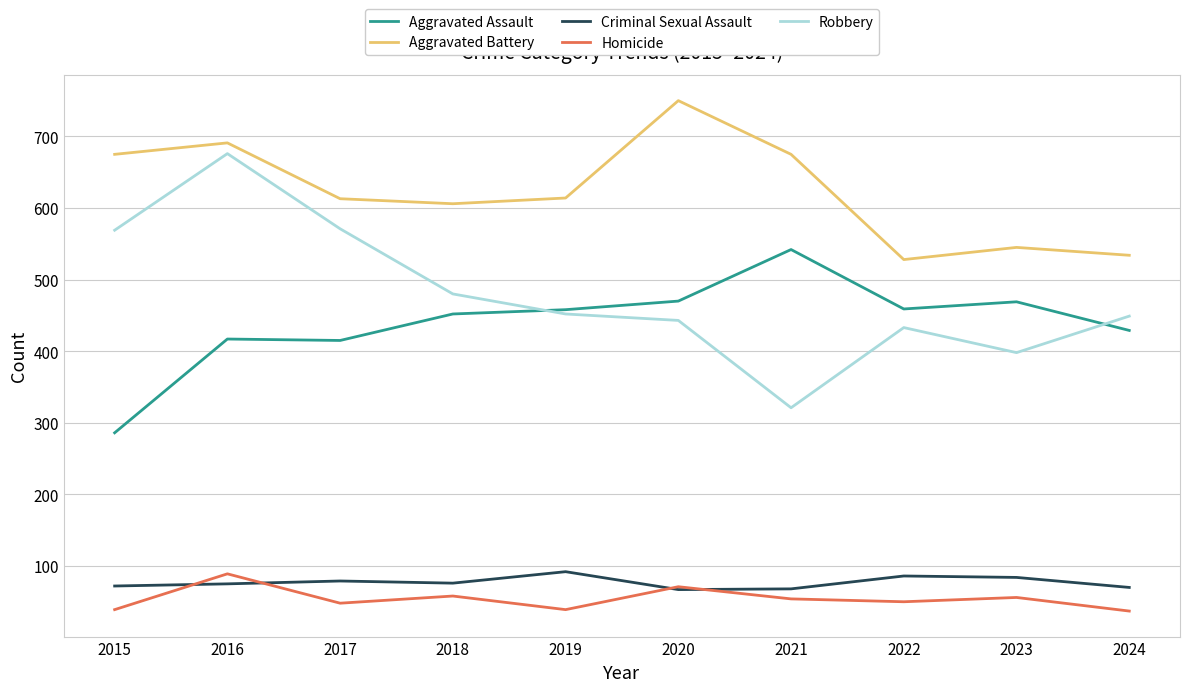

Is it true that Robbery equals 569 at 2015?

True